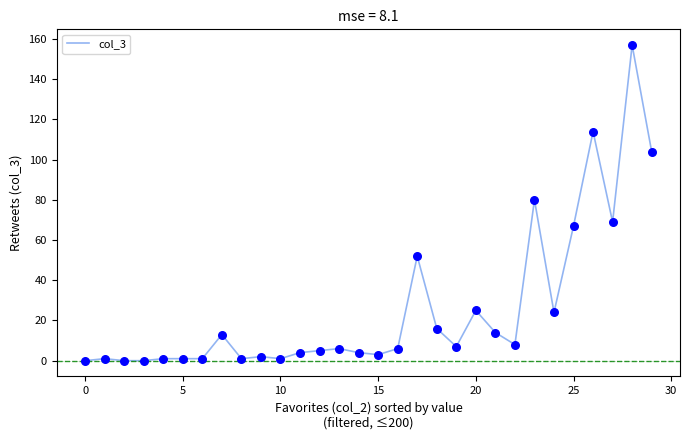

What is the maximum value shown in the chart?

157